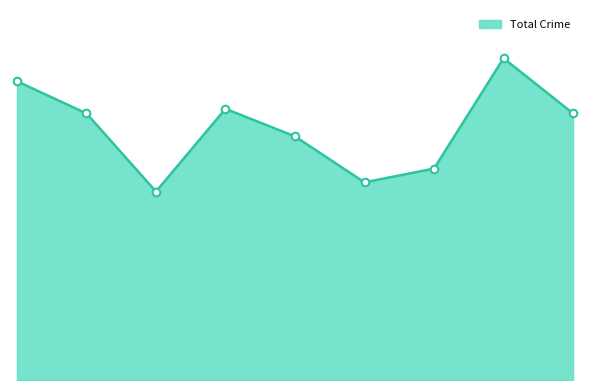

Is this an area chart (filled region under the line)?

Yes